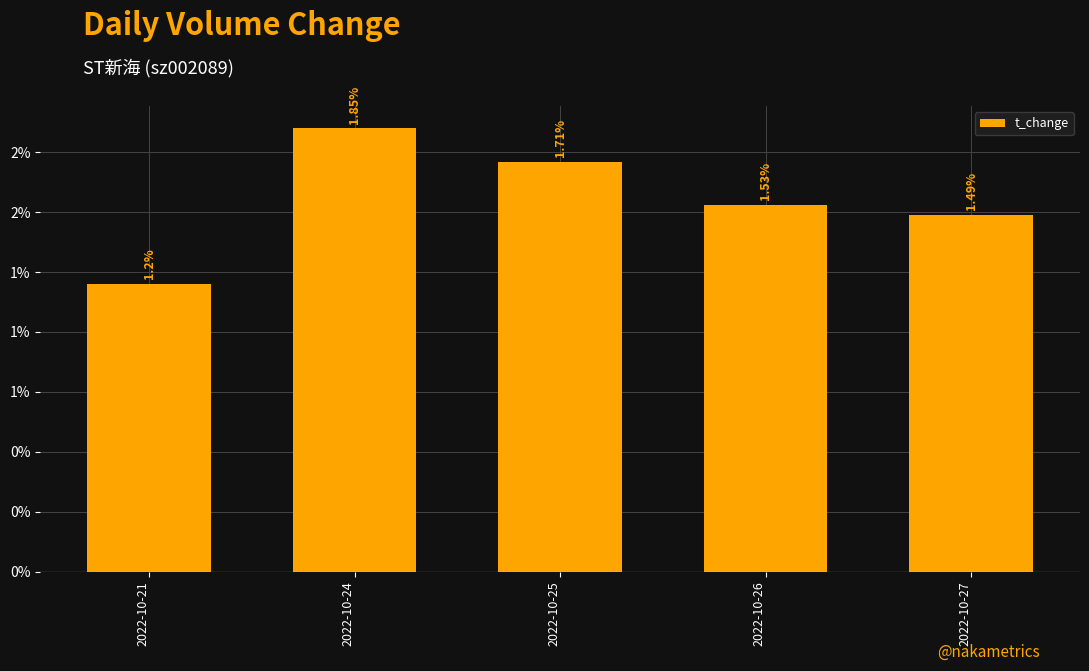

Between 2022-10-21 and 2022-10-25, which is larger?

2022-10-25